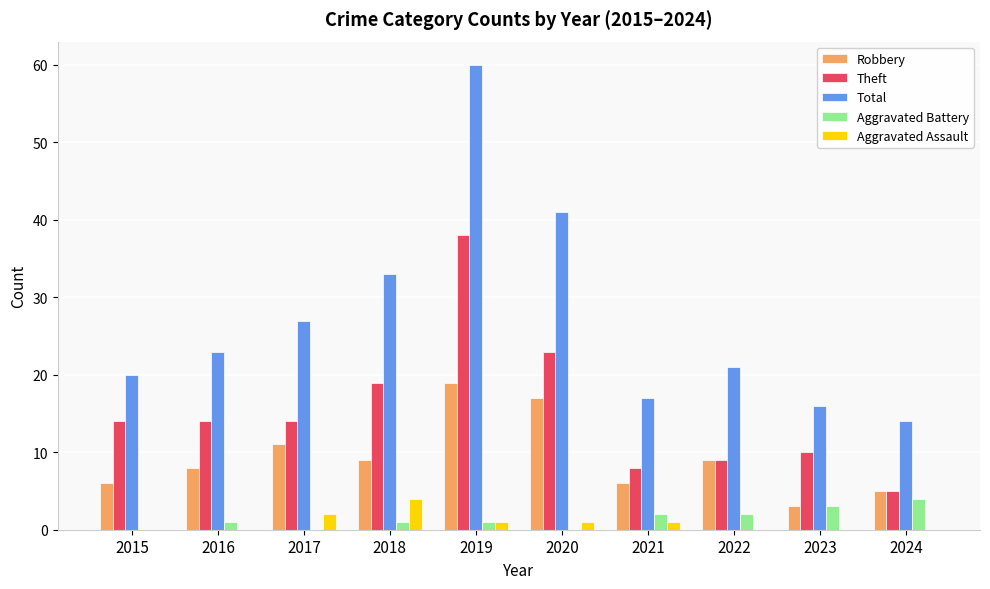

Which series has the widest spread of values?

Total